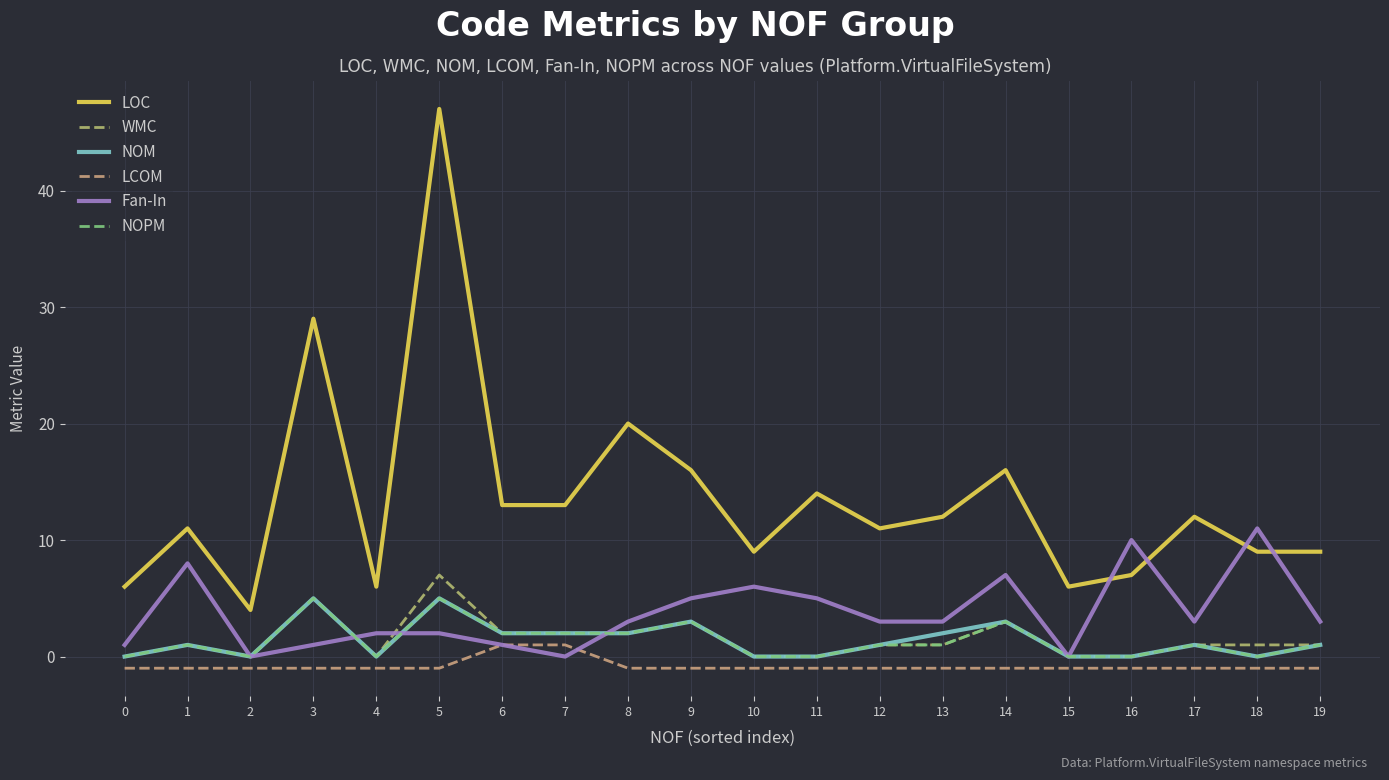

How many lines are shown in the chart?

6